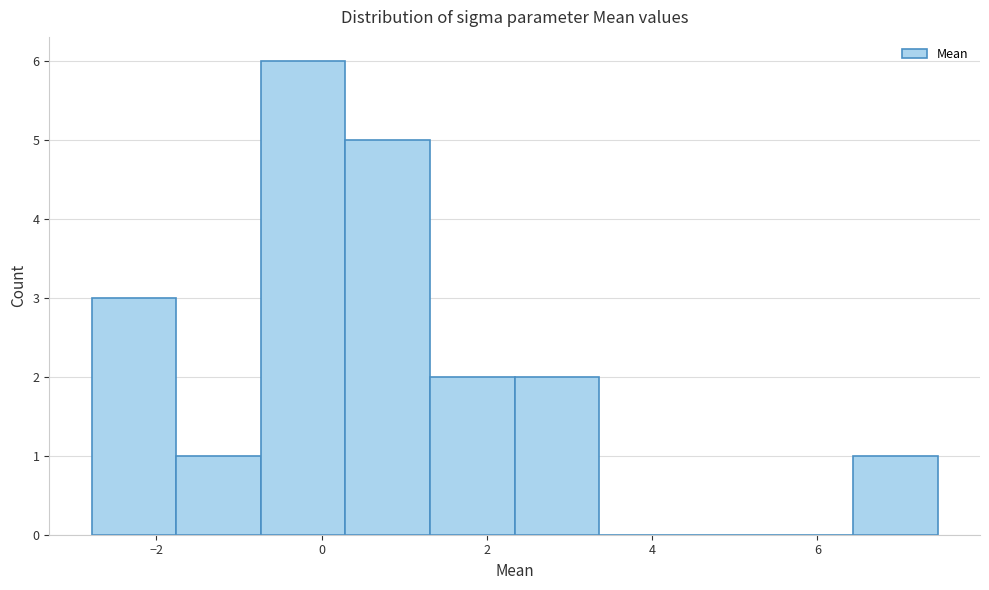

Over which range of the x-axis is the bar tallest?

-0.8 to 0.2